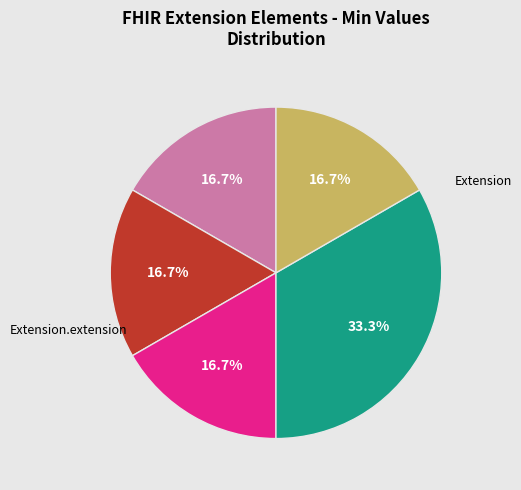

Is there a majority slice in this chart?

No